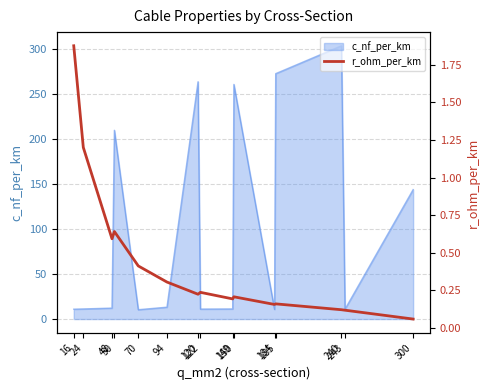

What is the maximum value for c_nf_per_km?

304.0